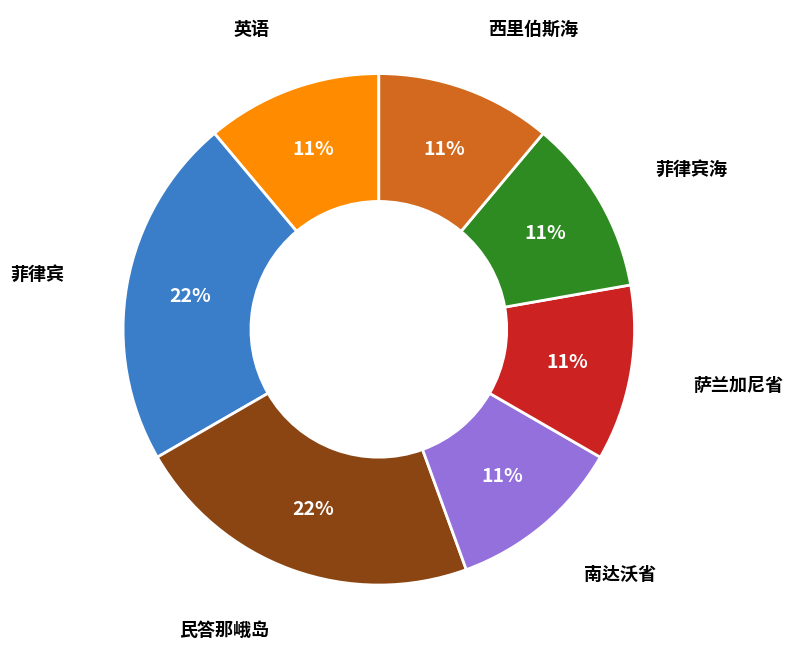

To the nearest percent, what is the difference between the largest and smallest slice percentages?

11%